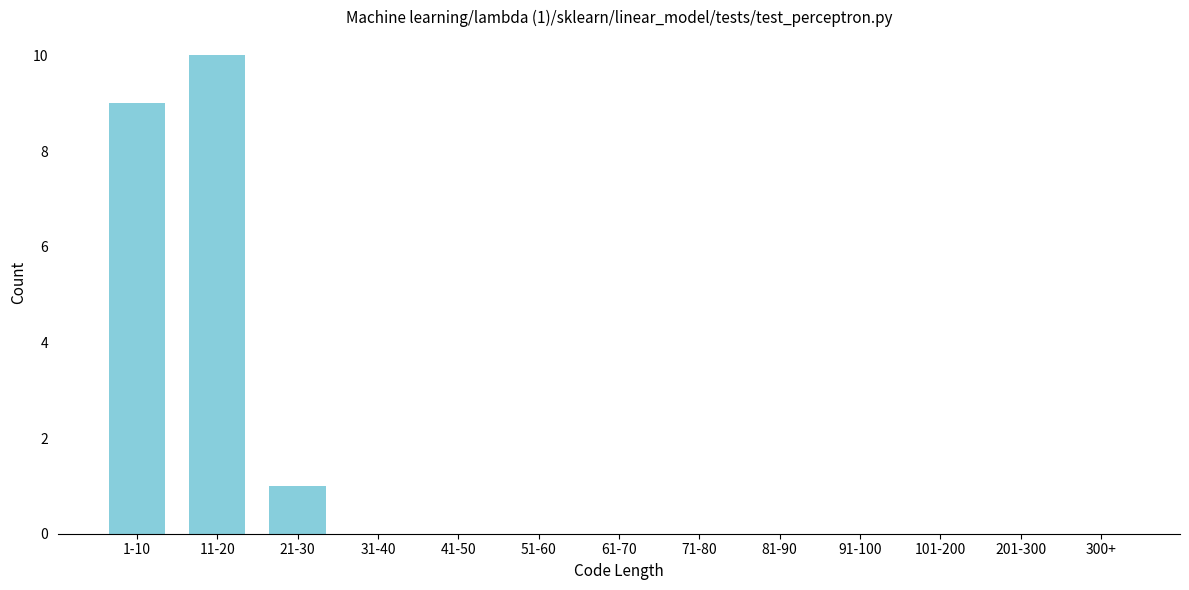

Reading left to right, list all the values displayed in this chart.

1-10=9	11-20=10	21-30=1	31-40=0	41-50=0	51-60=0	61-70=0	71-80=0	81-90=0	91-100=0	101-200=0	201-300=0	300+=0